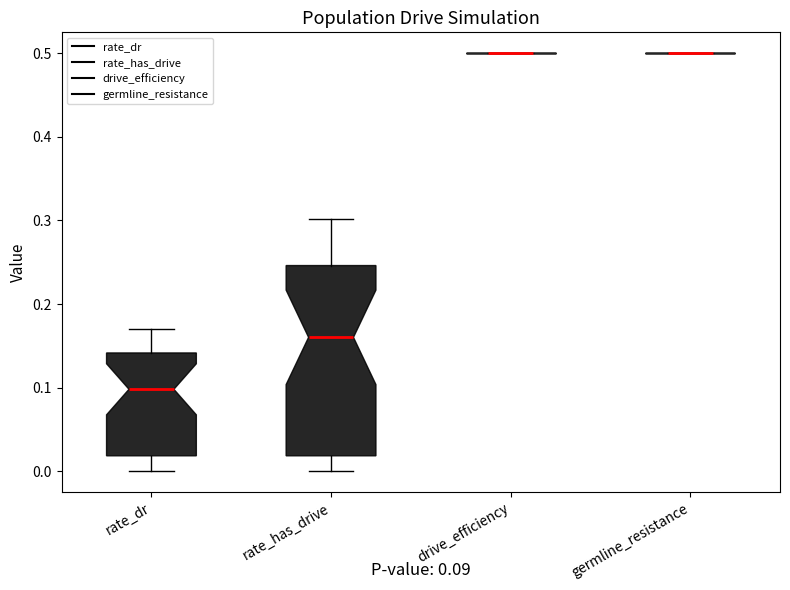

Which box is the tallest, from its lower edge to its upper edge?

rate_has_drive